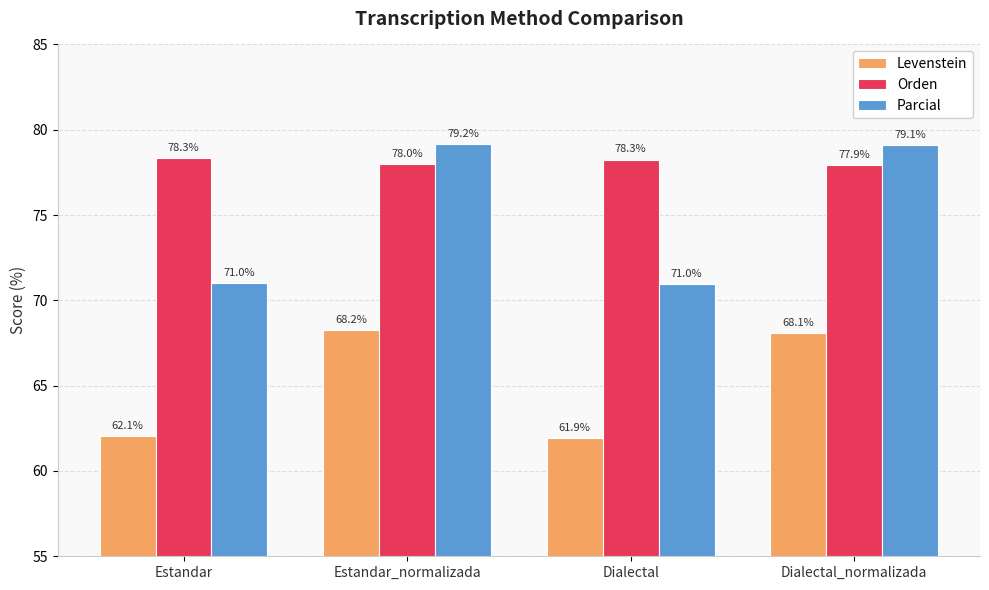

Reading right to left, list all the values displayed in this chart.

Levenstein: Dialectal_normalizada=68.1	Dialectal=61.9	Estandar_normalizada=68.2	Estandar=62.1
Orden: Dialectal_normalizada=77.9	Dialectal=78.3	Estandar_normalizada=78.0	Estandar=78.3
Parcial: Dialectal_normalizada=79.1	Dialectal=71.0	Estandar_normalizada=79.2	Estandar=71.0